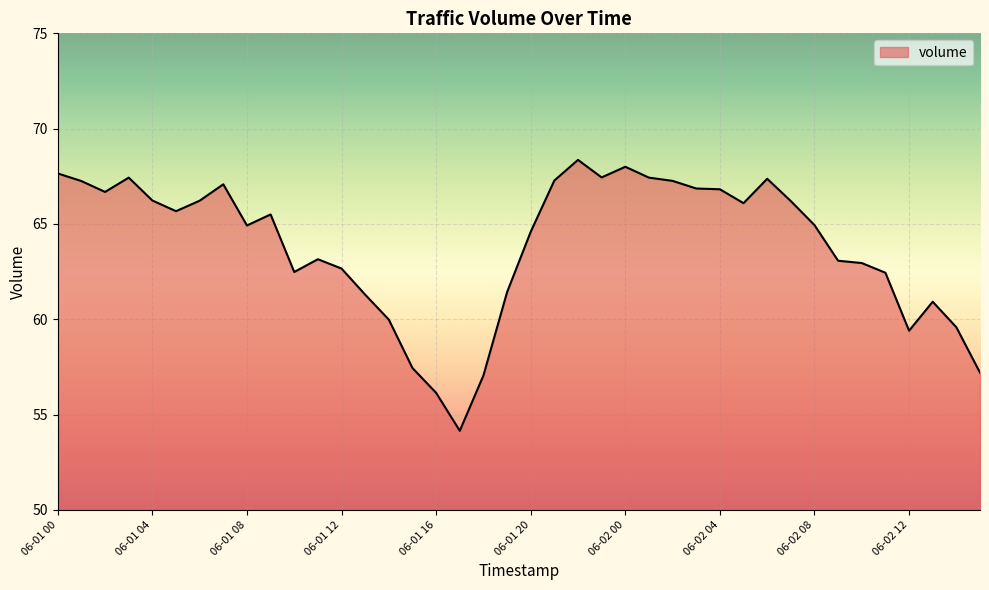

What is the average value?

63.9